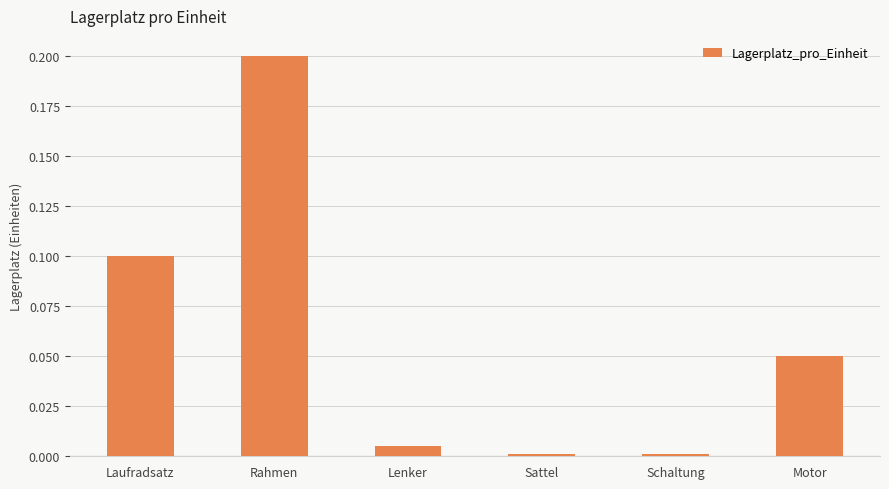

What is the sum of all values?

0.4